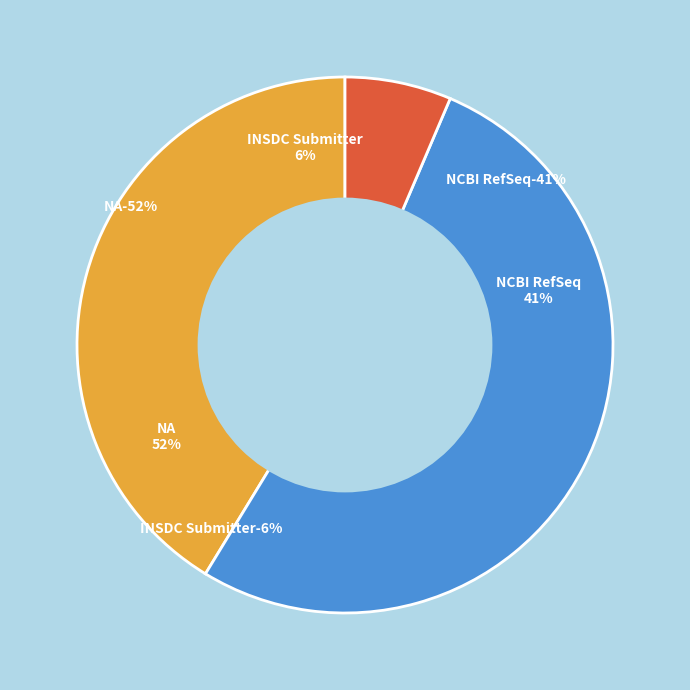

To the nearest percent, what percentage of the pie is INSDC Submitter?

6%